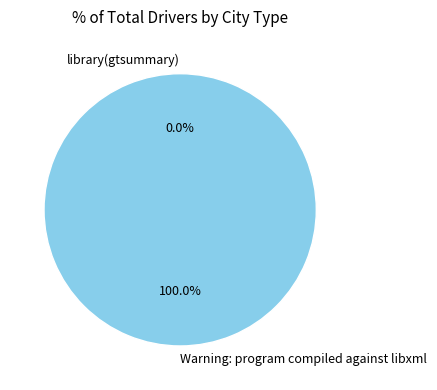

What portion of the pie excludes library(gtsummary)?

100.0%